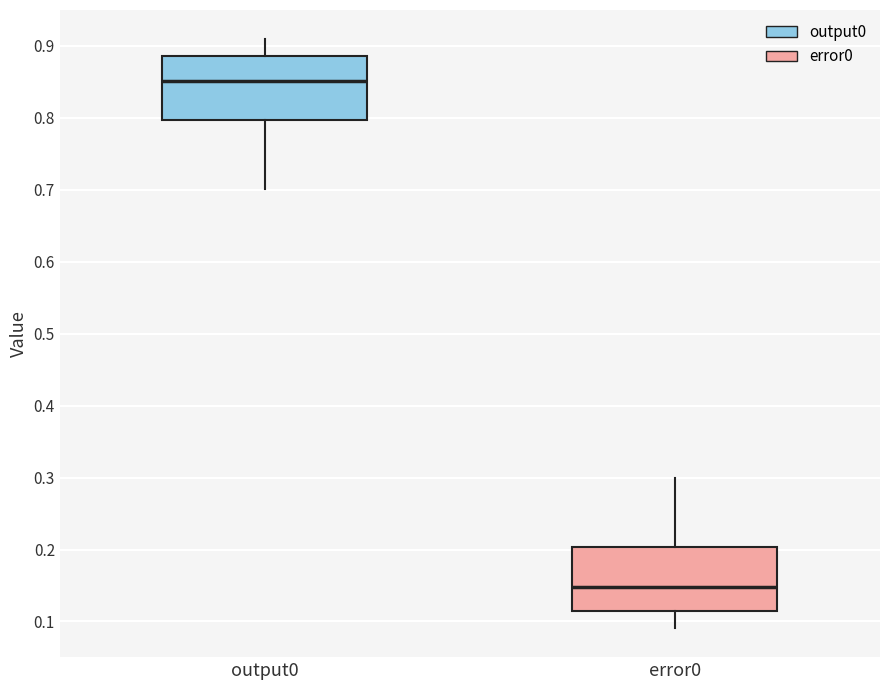

Reading left to right, read every box against the y-axis: the position of its median line, the range the box covers, and the ends of its whiskers. The values are not printed on the chart, so give them approximately, as read against the axis.

output0: median 0.85, box 0.80 to 0.89, whiskers 0.70 to 0.91
error0: median 0.15, box 0.11 to 0.20, whiskers 0.09 to 0.30